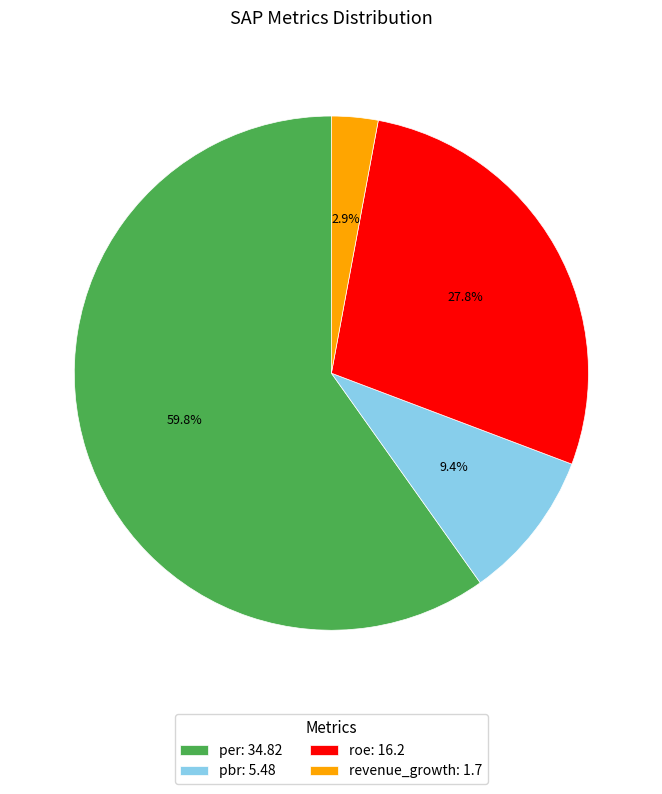

Rank the categories by value from lowest to highest.

revenue_growth, pbr, roe, per